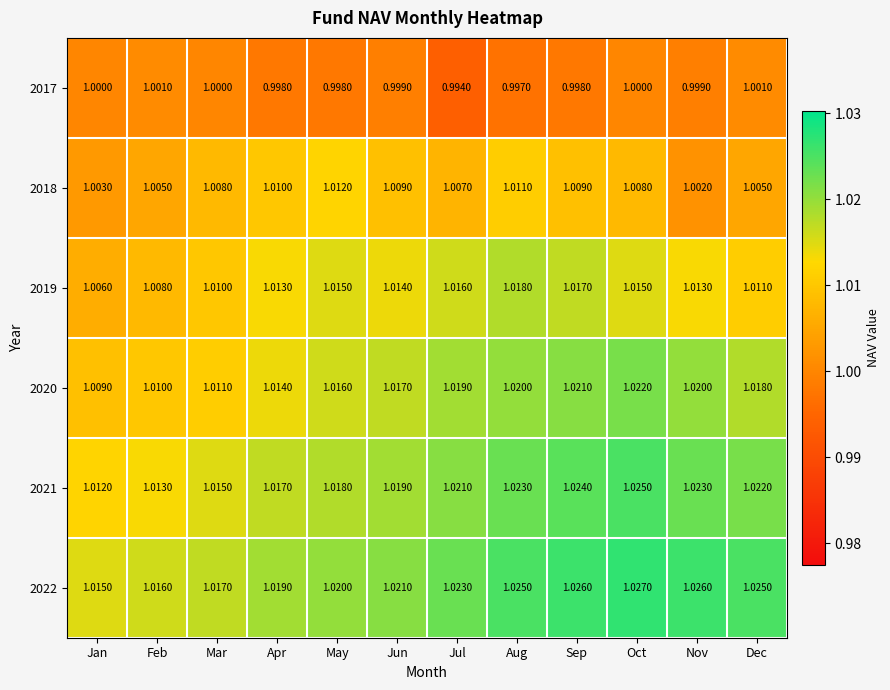

At which label is 2020 closest to 1?

Jan